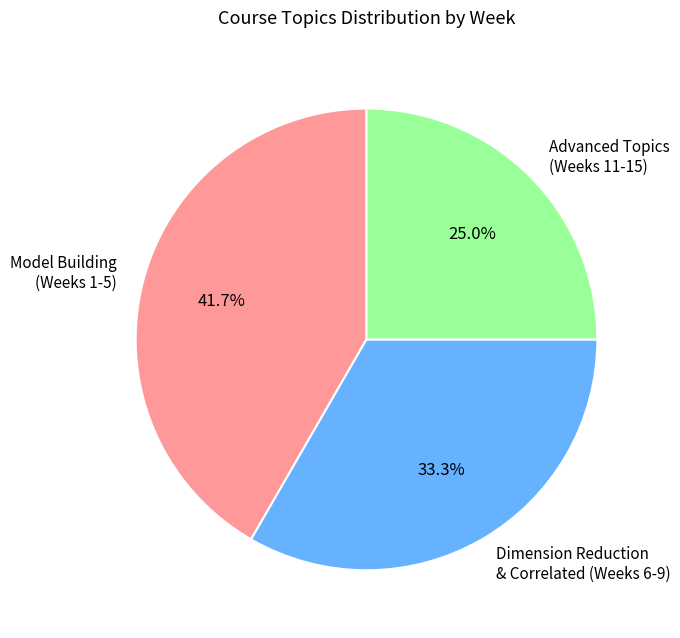

To the nearest percent, what is the average slice percentage?

33%